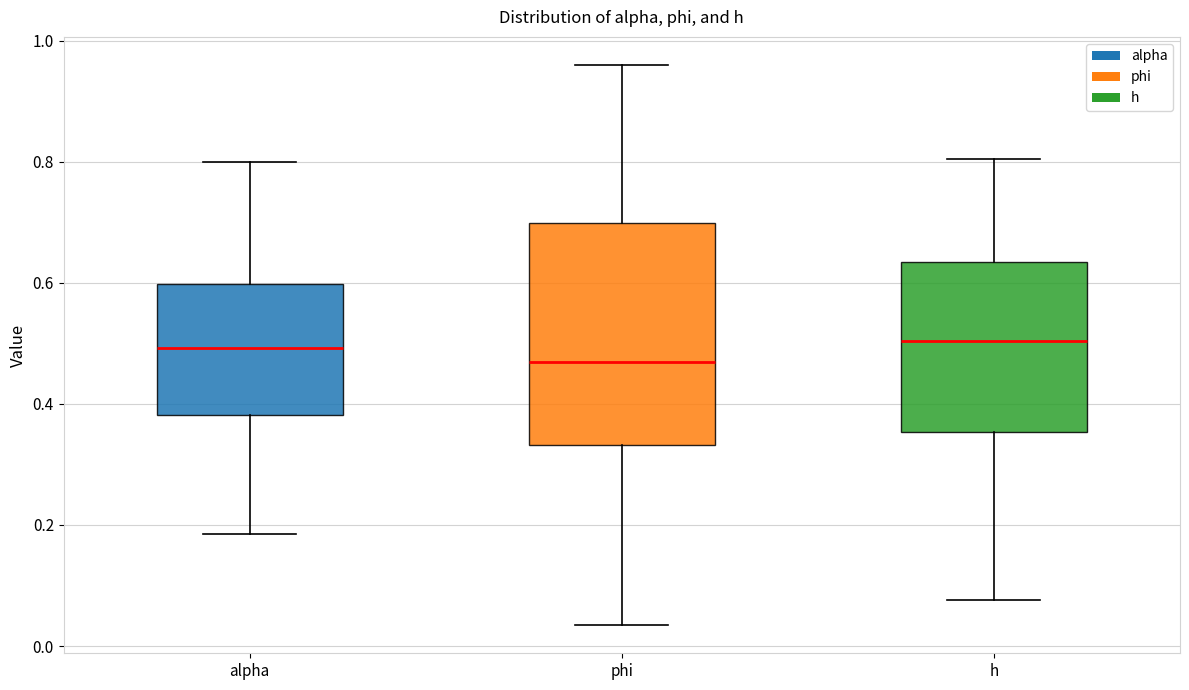

Reading left to right, transcribe this box plot: for each box, give where its median line is, the range the box spans, and where its two whiskers end, as read against the y-axis. The values are not printed on the chart, so give them approximately, as read against the axis.

alpha: median 0.50, box 0.38 to 0.60, whiskers 0.18 to 0.80
phi: median 0.46, box 0.34 to 0.70, whiskers 0.04 to 0.96
h: median 0.50, box 0.36 to 0.64, whiskers 0.08 to 0.80